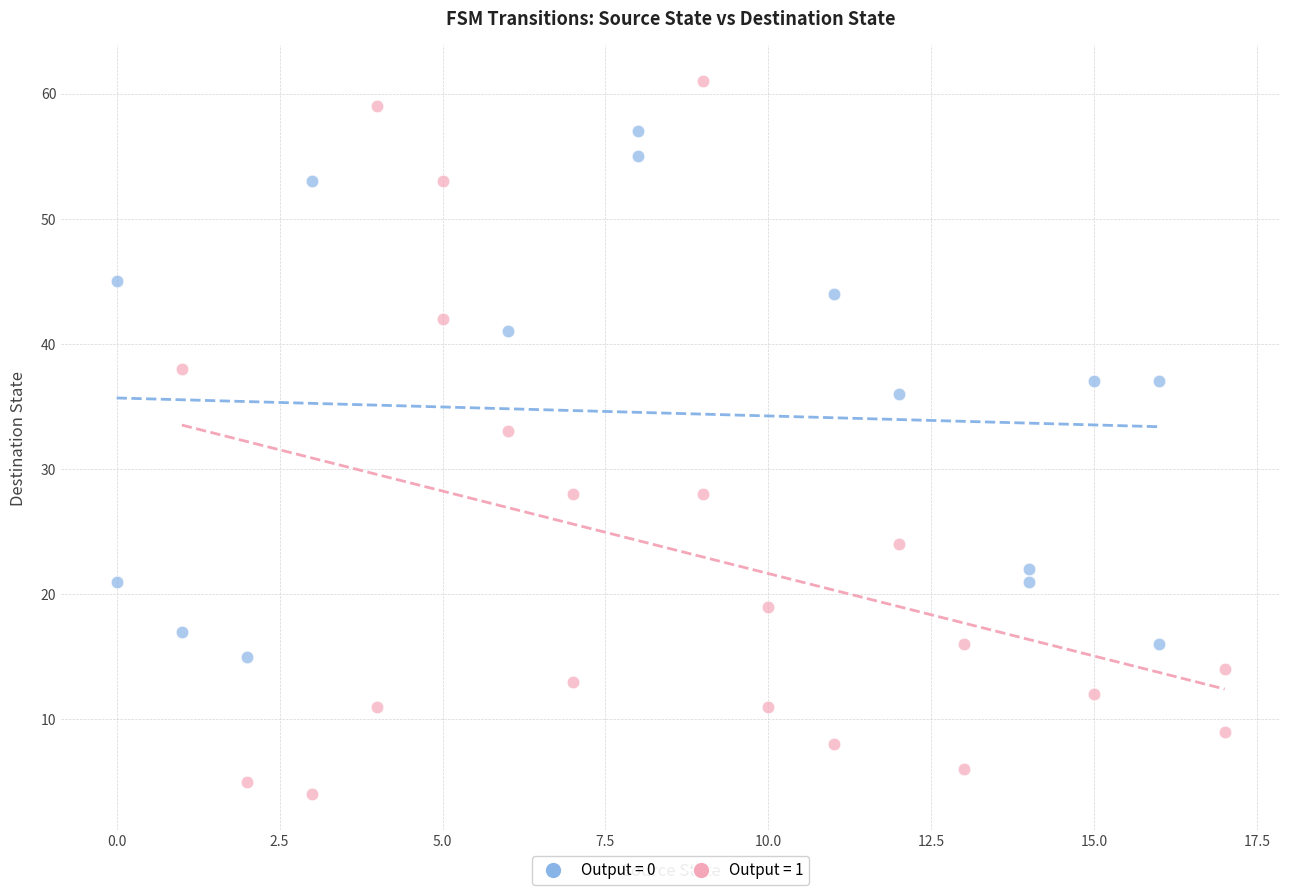

Which series has the largest Y range (max minus min)?

Output = 1